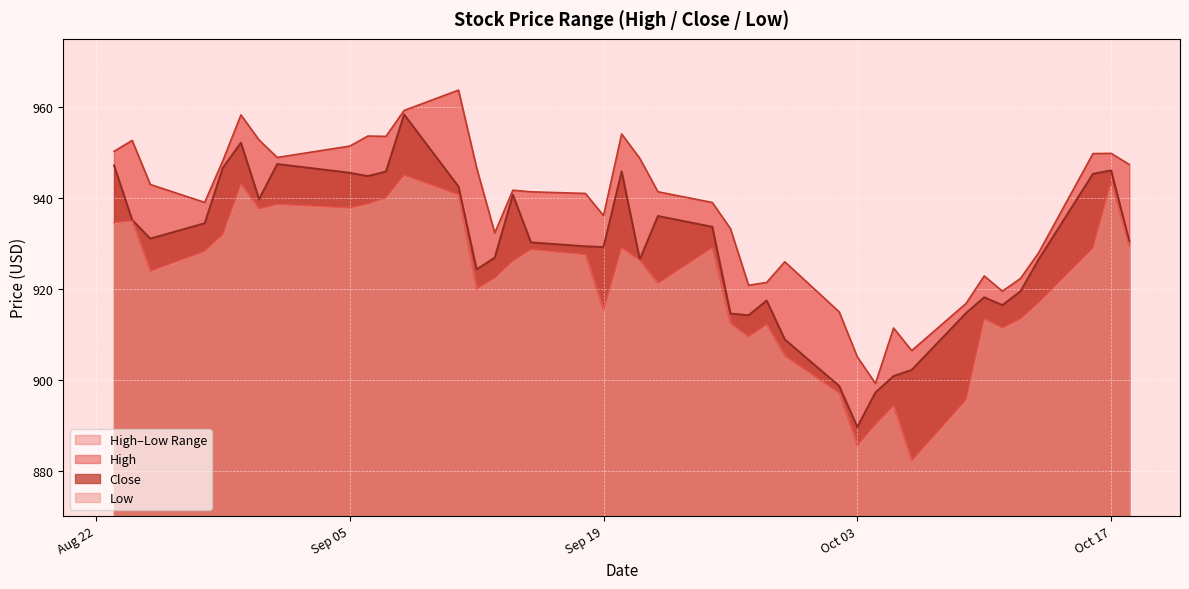

What is the value of the Close point at the 29th from the left?

889.6